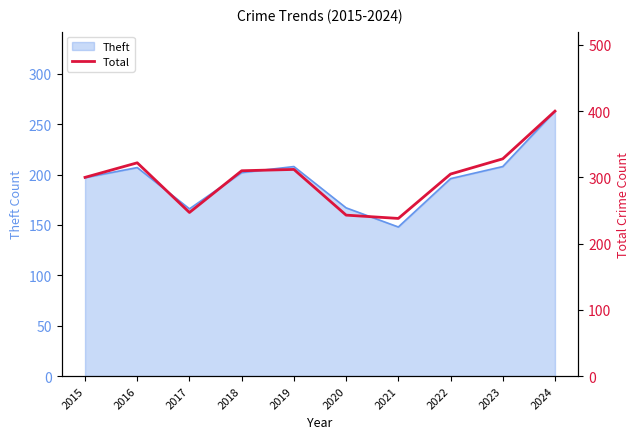

What is the greatest value displayed?

400